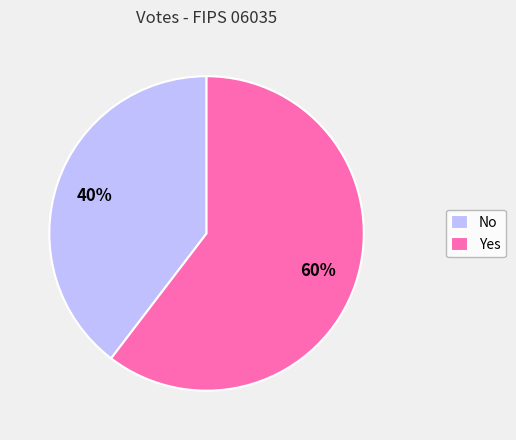

To the nearest percent, what is the average slice percentage?

50%